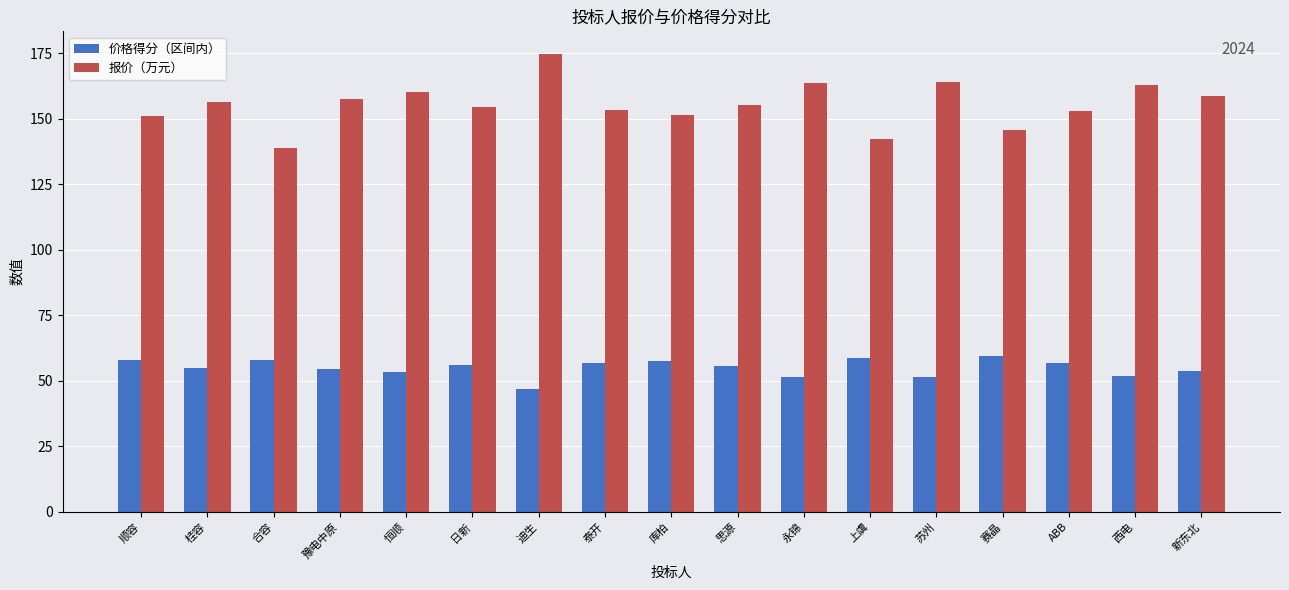

How many bars are there in each group?

2